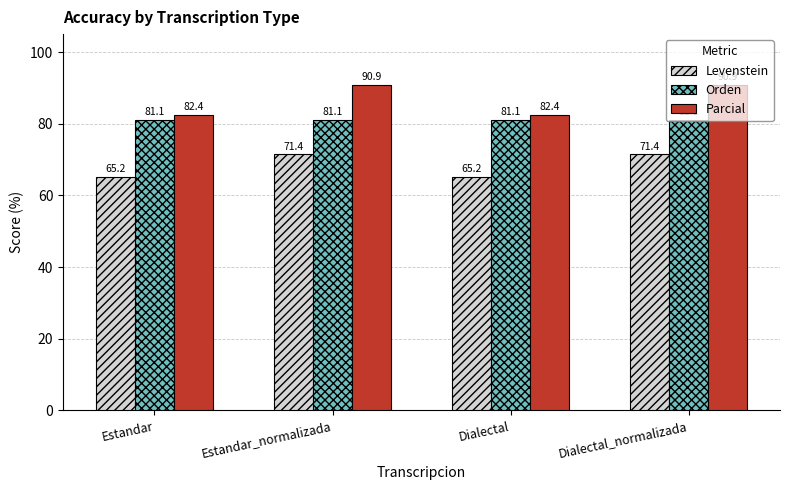

Which series has the largest range (max minus min)?

Parcial